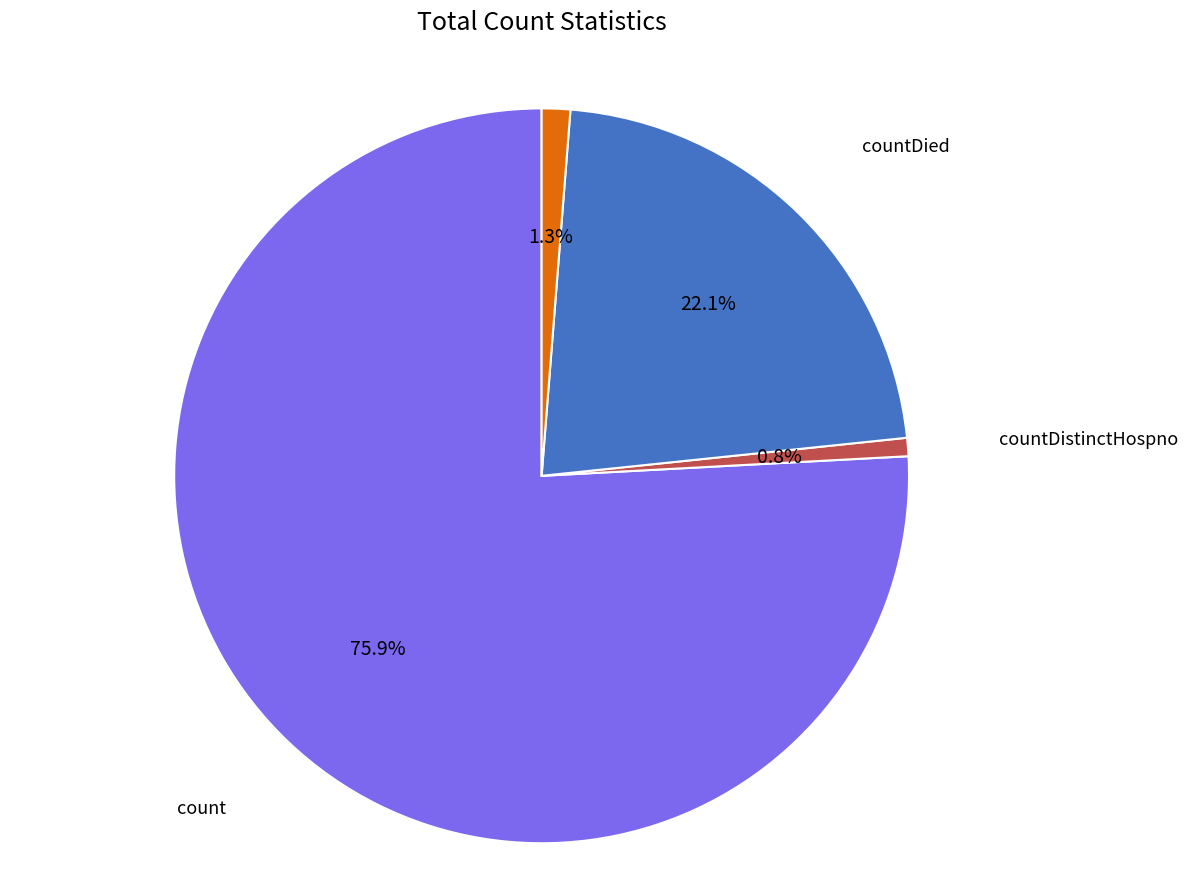

Does any single category account for the majority?

Yes